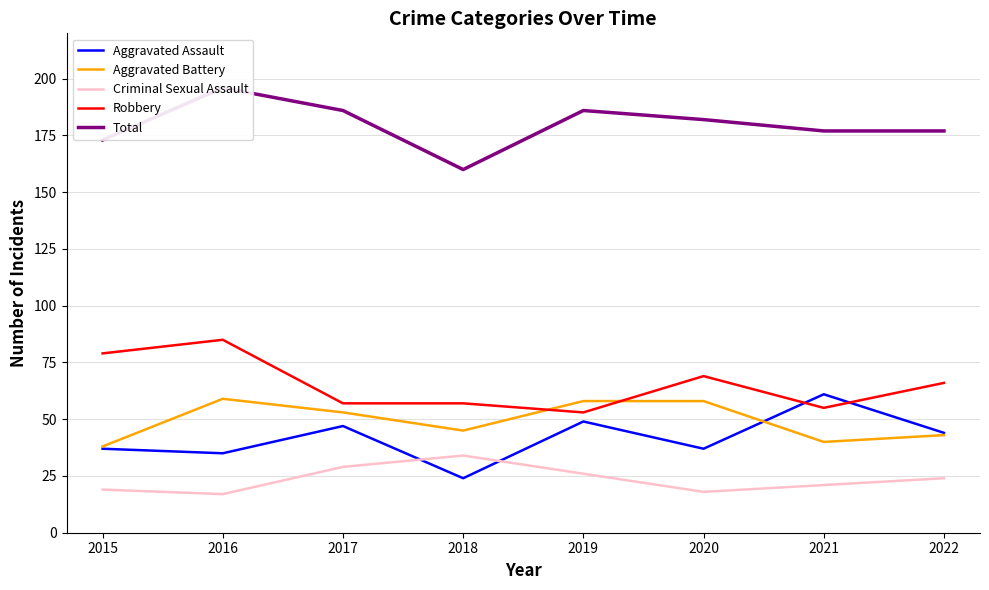

Reading left to right, what are all the values shown in this chart?

Aggravated Assault: 37	35	47	24	49	37	61	44
Aggravated Battery: 38	59	53	45	58	58	40	43
Criminal Sexual Assault: 19	17	29	34	26	18	21	24
Robbery: 79	85	57	57	53	69	55	66
Total: 173	196	186	160	186	182	177	177